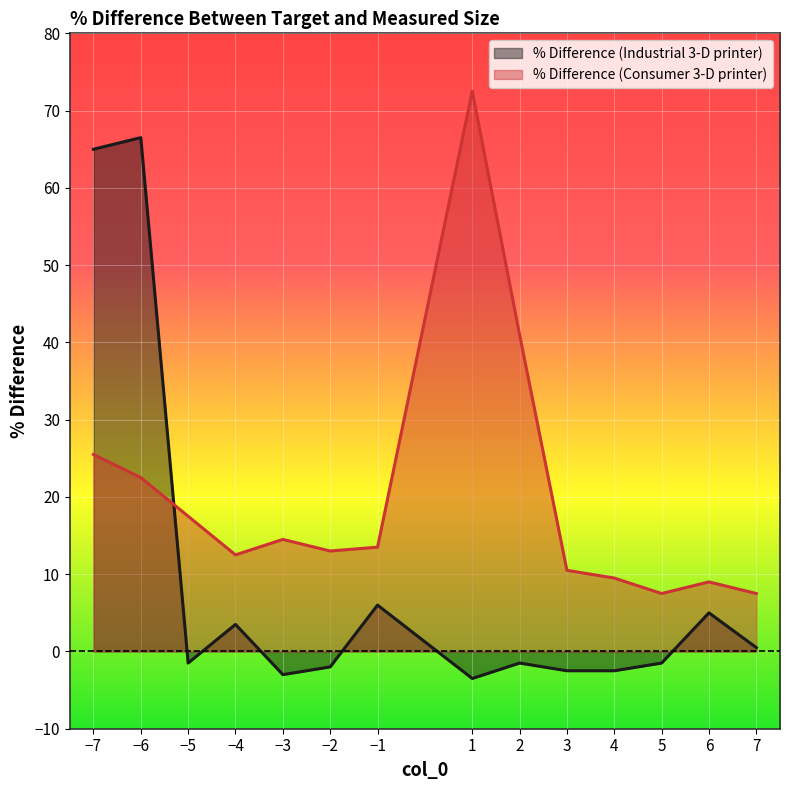

Is the value of % Difference (Consumer 3-D printer) at 6 greater than the value of % Difference (Industrial 3-D printer) at 2?

Yes